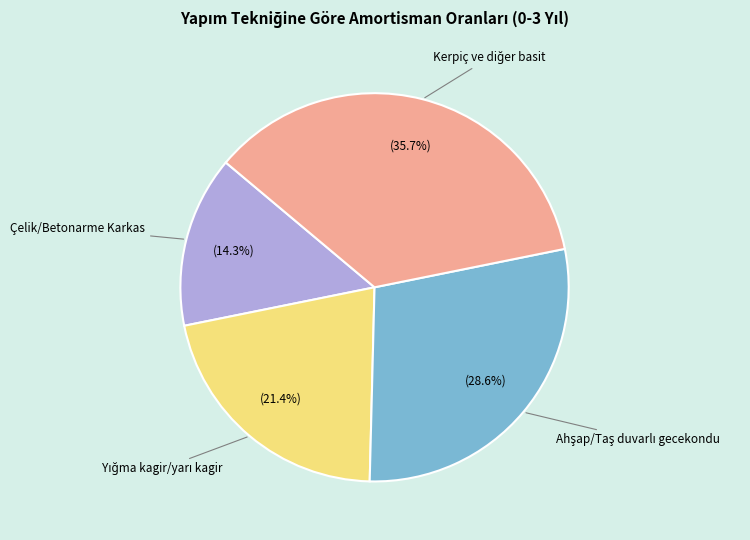

Is there any slice that represents more than half of the pie?

No